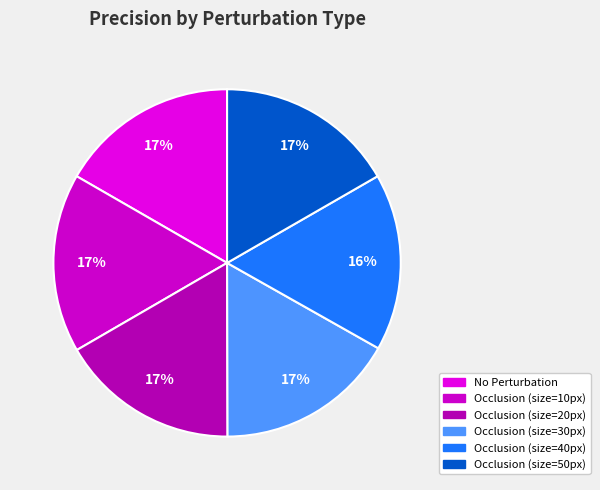

The Occlusion (size=10px) slice represents 28% of the pie. True or false?

False